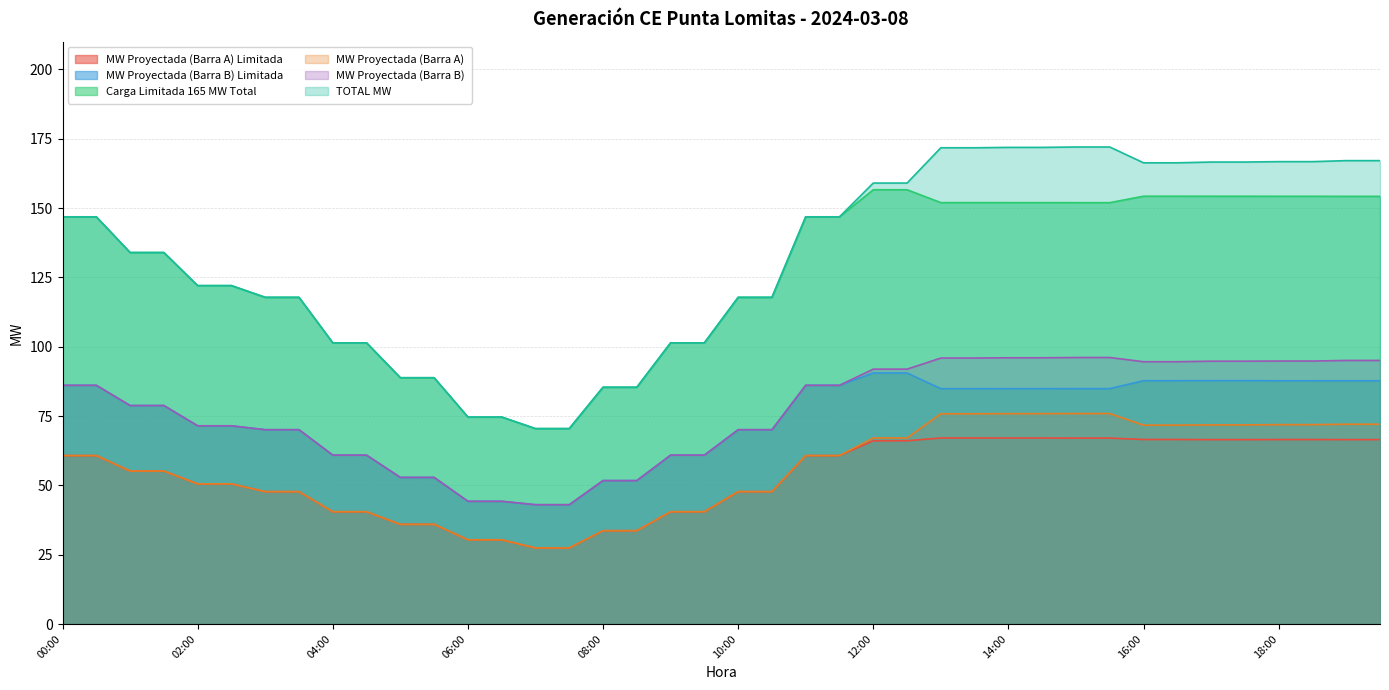

The value of MW Proyectada (Barra B) Limitada at 17:30 is 37.8. True or false?

False